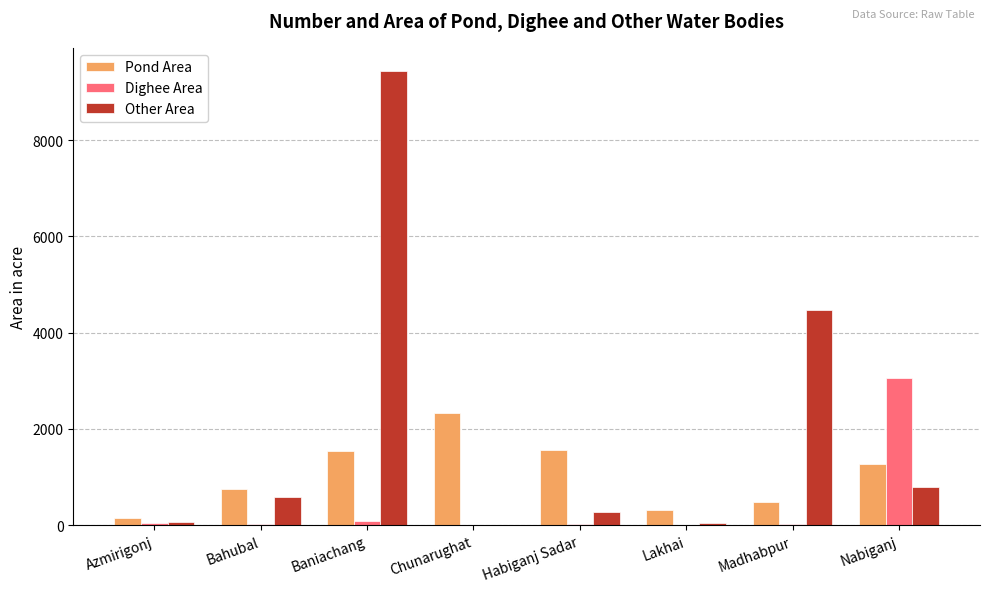

What is the average value of the Other Area series?

1961